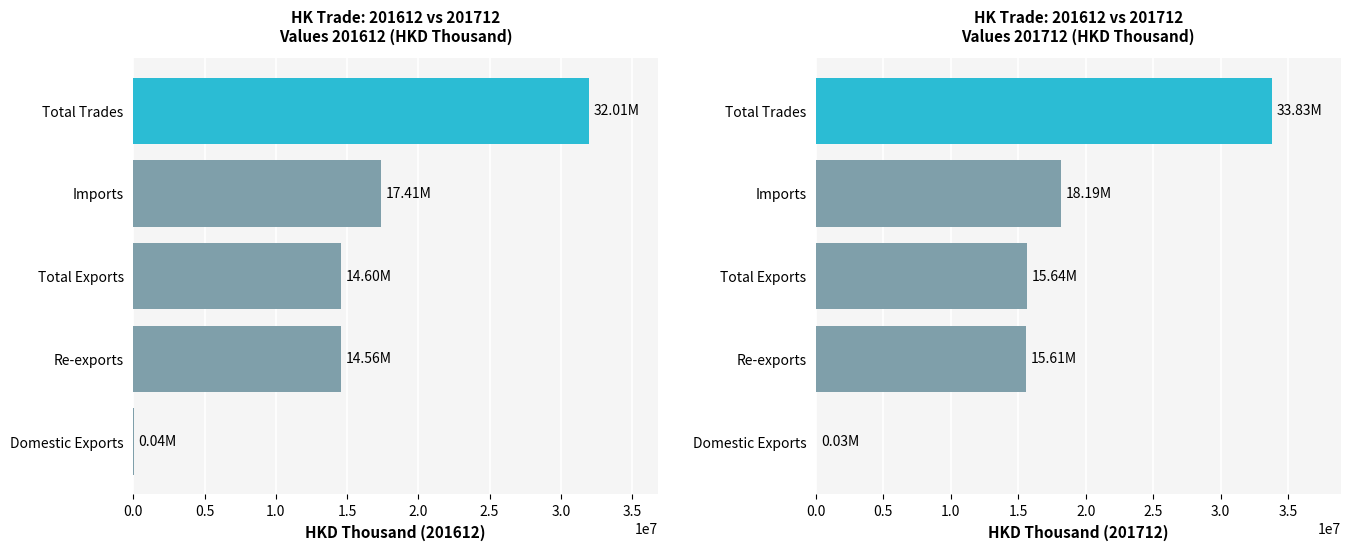

The 201712 series shows 33391.9 at Domestic Exports. True or false?

True